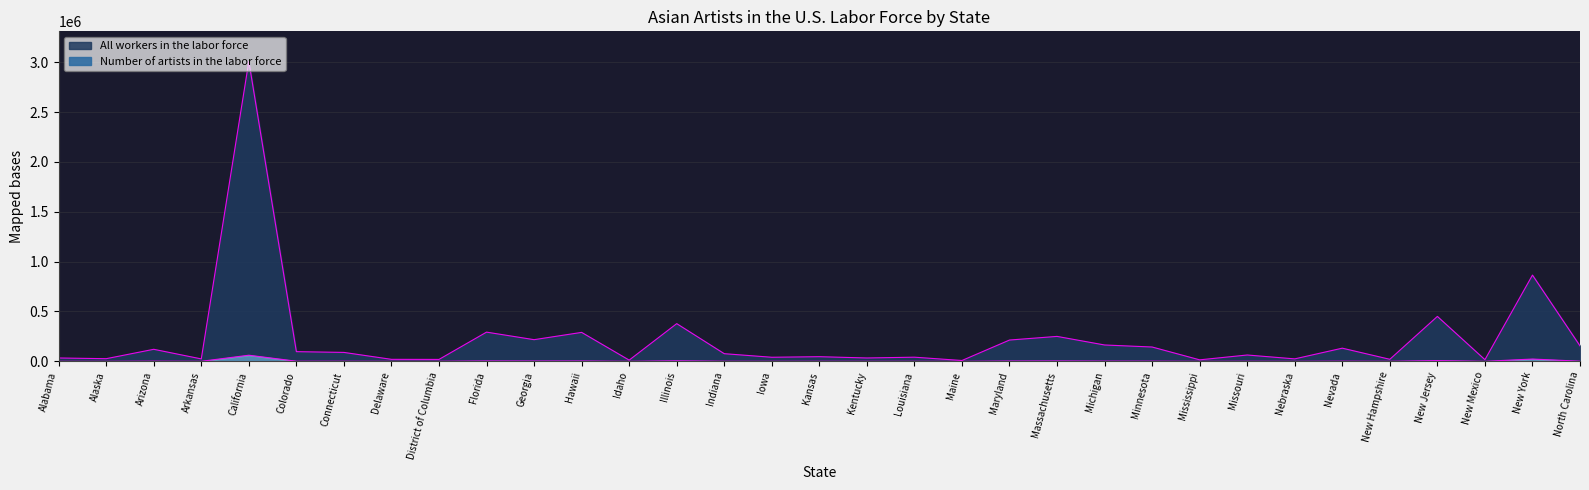

Rank the categories by Number of artists in the labor force value from highest to lowest.

California, New York, New Jersey, Illinois, Massachusetts, Florida, Hawaii, Georgia, Maryland, Michigan, Minnesota, Arizona, Nevada, North Carolina, Colorado, Connecticut, Missouri, Indiana, District of Columbia, Kansas, Iowa, New Hampshire, Arkansas, Louisiana, Kentucky, Nebraska, Alabama, Delaware, Maine, Alaska, New Mexico, Idaho, Mississippi